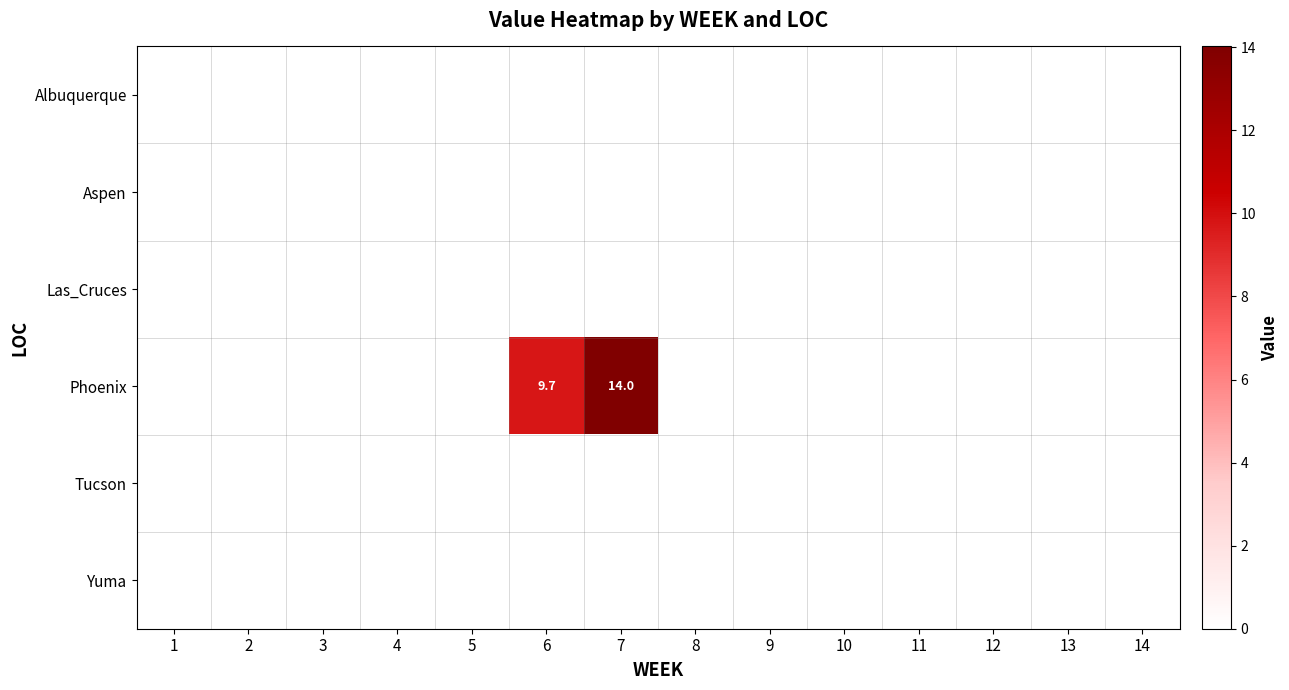

The value of Aspen at 7 is 0.0. True or false?

True